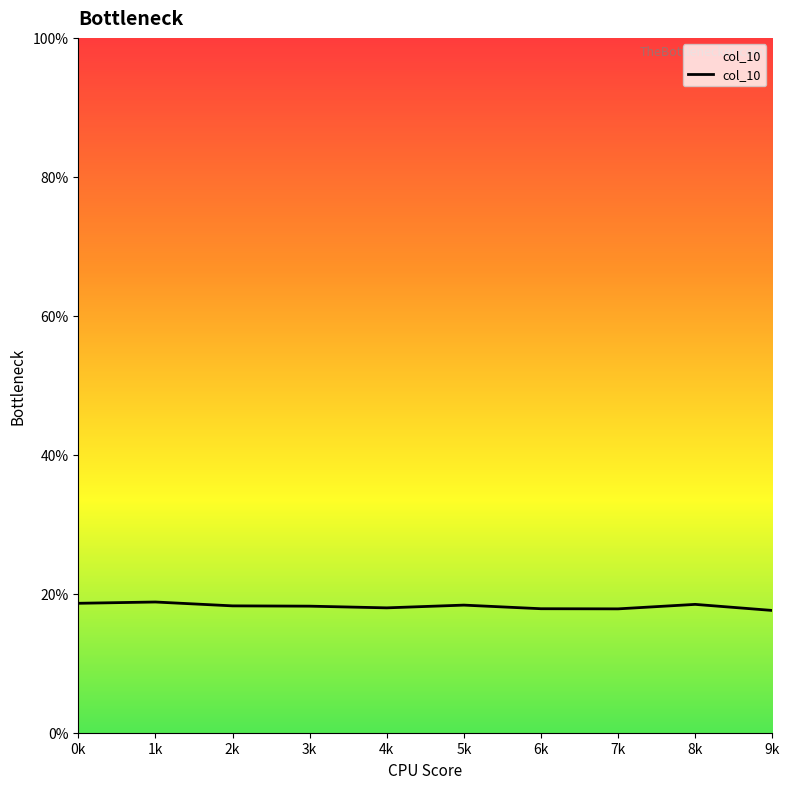

How many lines are shown in the chart?

1